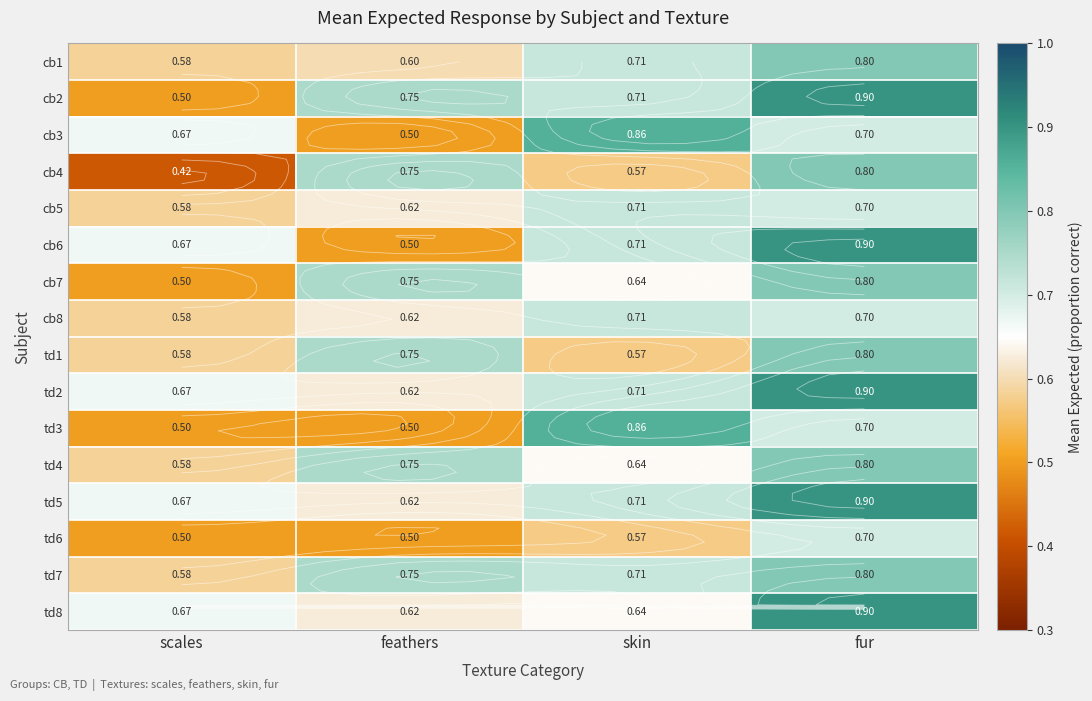

Between feathers and scales, which is larger?

feathers